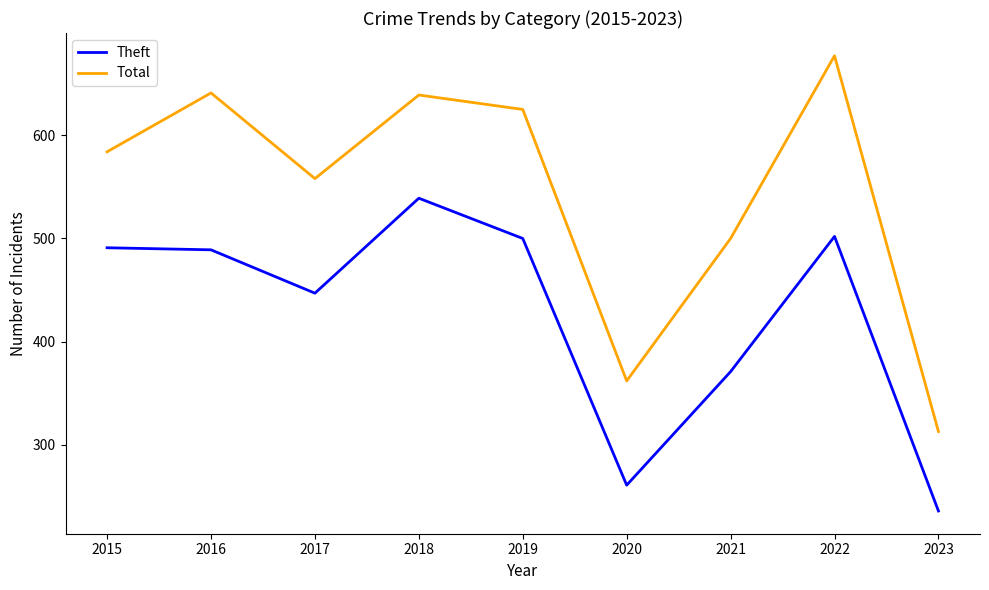

Where is the first local maximum for Total?

2016